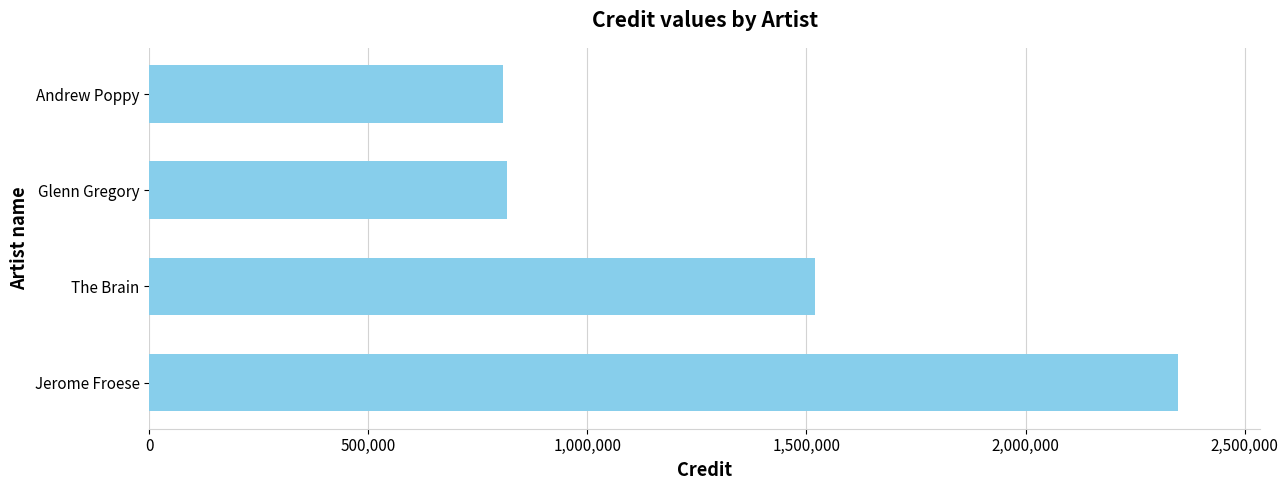

At which category does the chart reach its peak across all series?

Jerome Froese